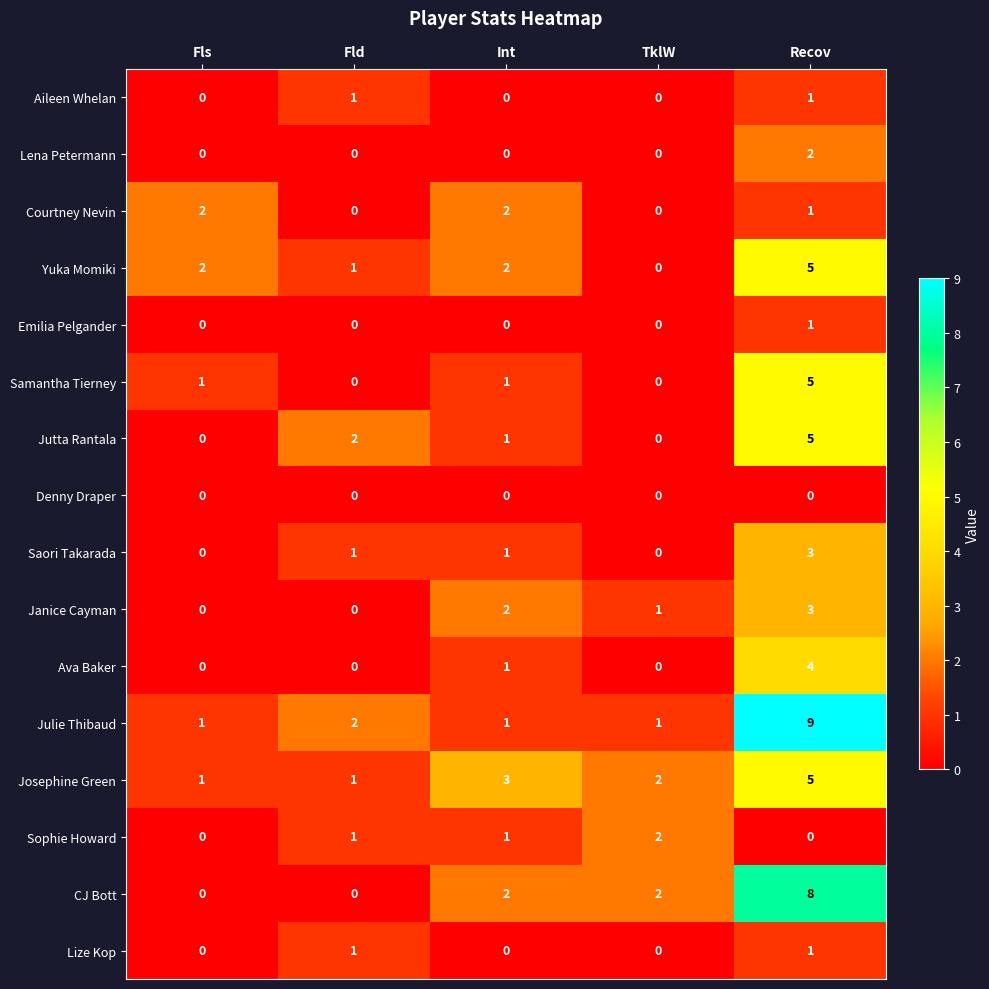

What is the difference between the highest and lowest values at Recov?

9